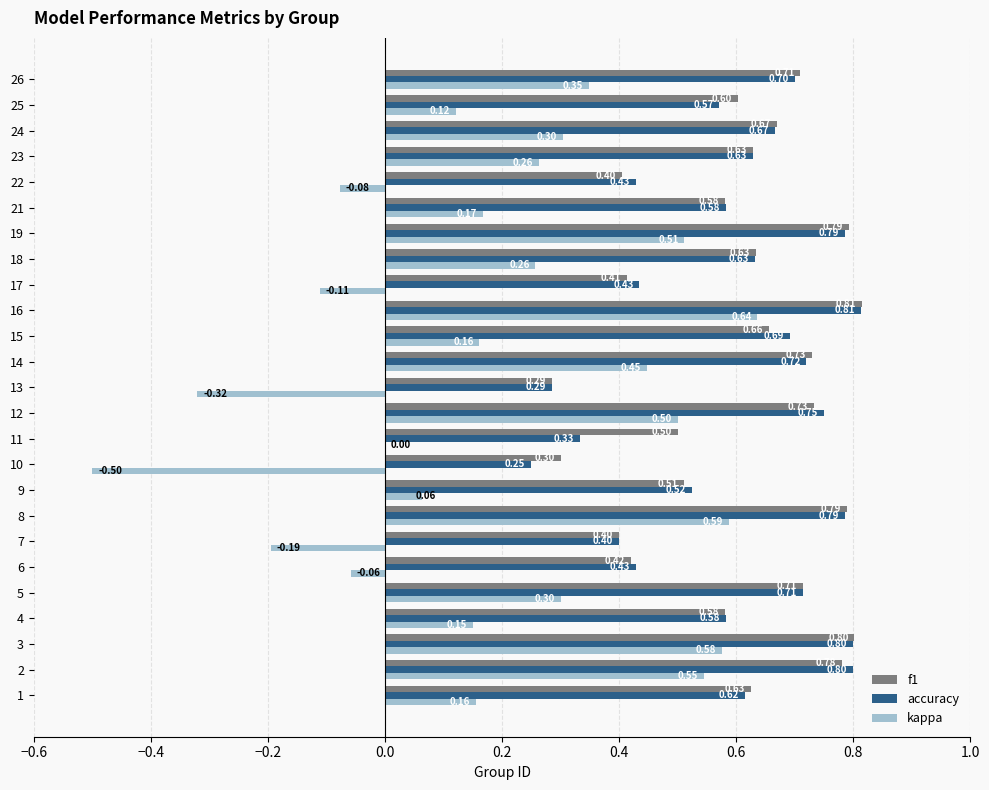

Is the value of f1 at 4 greater than the value of kappa at 1?

Yes